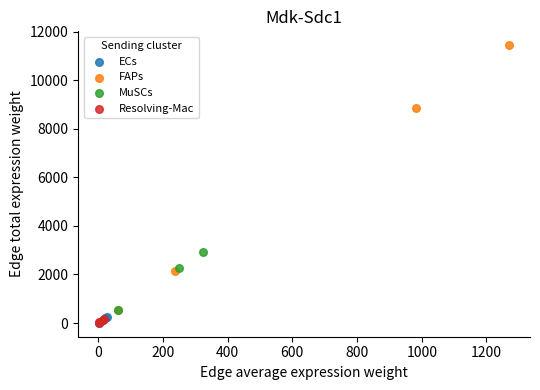

Which series contains the highest Y value?

FAPs